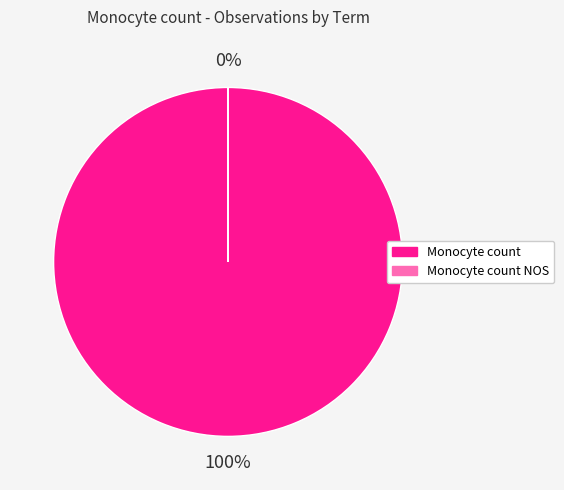

To the nearest percent, what is the average slice percentage?

50%